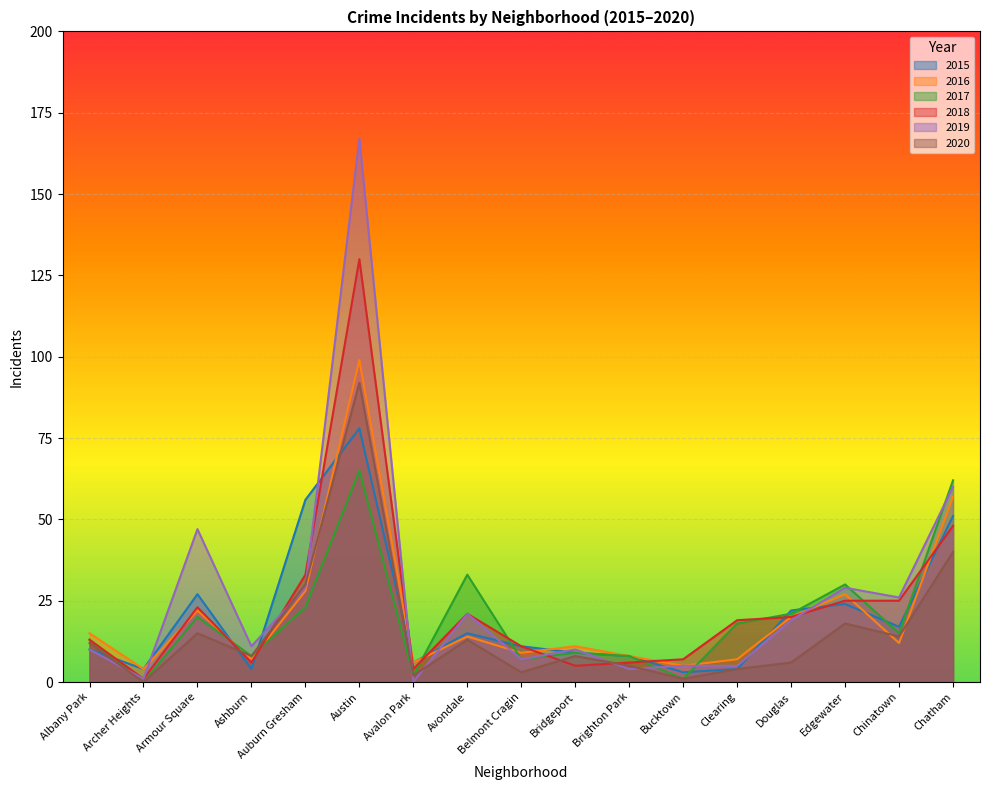

At how many categories does at least one series exceed 111?

1